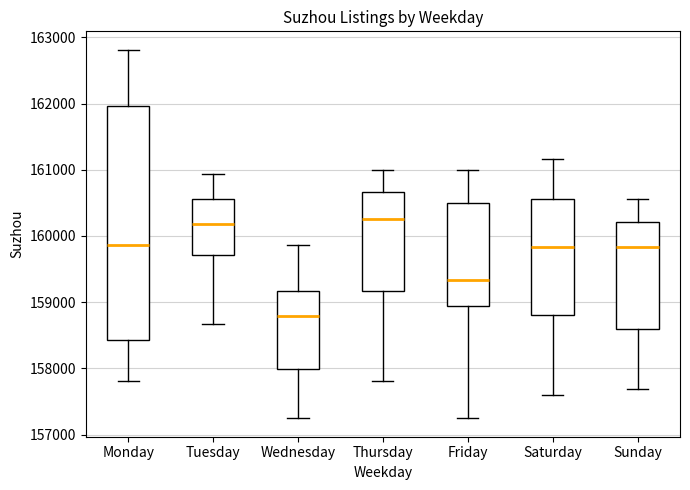

Reading left to right, transcribe this box plot: for each box, give where its median line is, the range the box spans, and where its two whiskers end, as read against the y-axis. The values are not printed on the chart, so give them approximately, as read against the axis.

Monday: median 159900, box 158400 to 162000, whiskers 157800 to 162800
Tuesday: median 160200, box 159700 to 160600, whiskers 158700 to 160900
Wednesday: median 158800, box 158000 to 159200, whiskers 157200 to 159900
Thursday: median 160300, box 159200 to 160700, whiskers 157800 to 161000
Friday: median 159300, box 158900 to 160500, whiskers 157200 to 161000
Saturday: median 159800, box 158800 to 160600, whiskers 157600 to 161200
Sunday: median 159800, box 158600 to 160200, whiskers 157700 to 160600